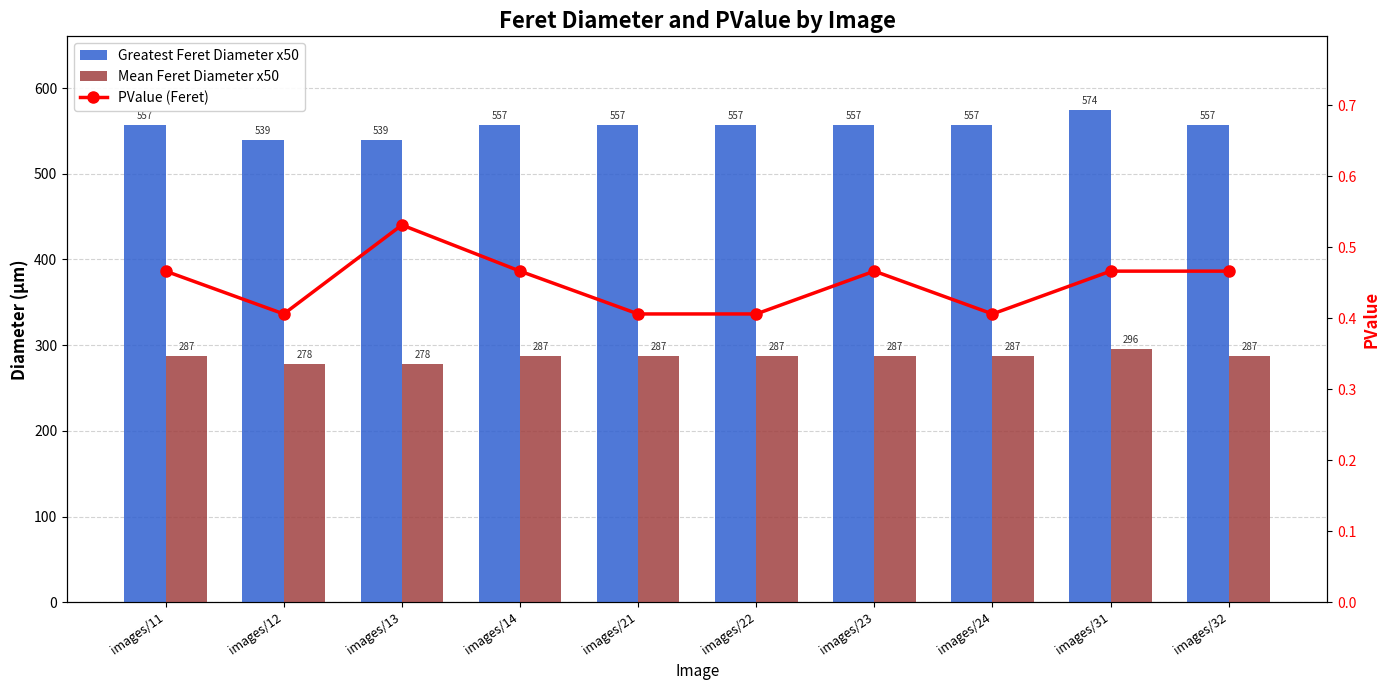

Between images/31 and images/24, which is larger?

images/31